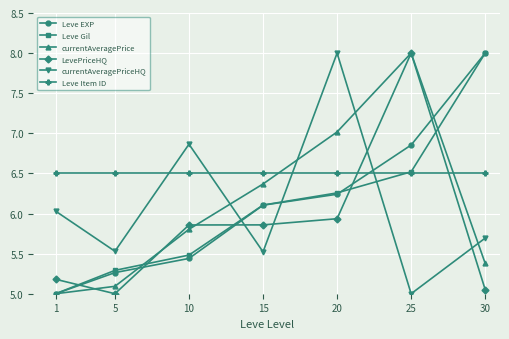

What is the value of the currentAveragePriceHQ point at the 4th from the left?

5.5